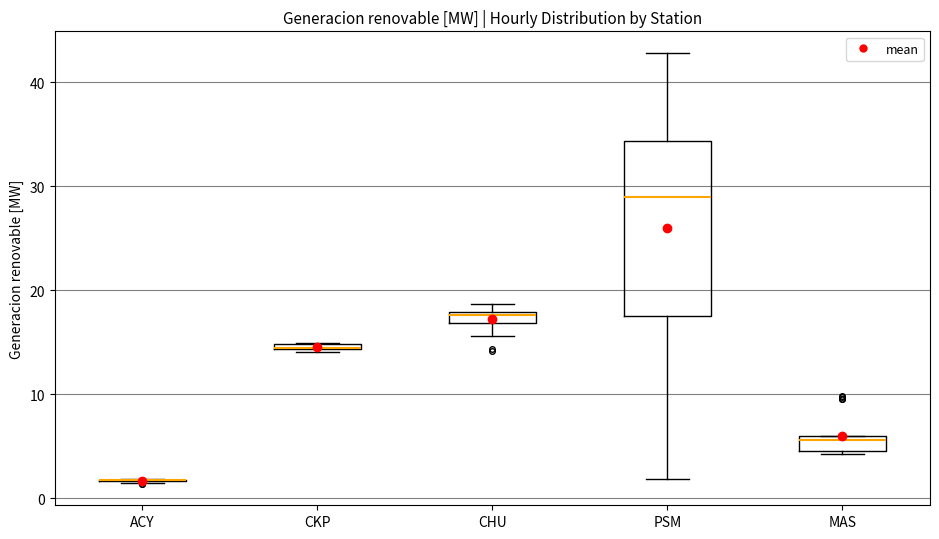

Which box is the tallest, from its lower edge to its upper edge?

PSM